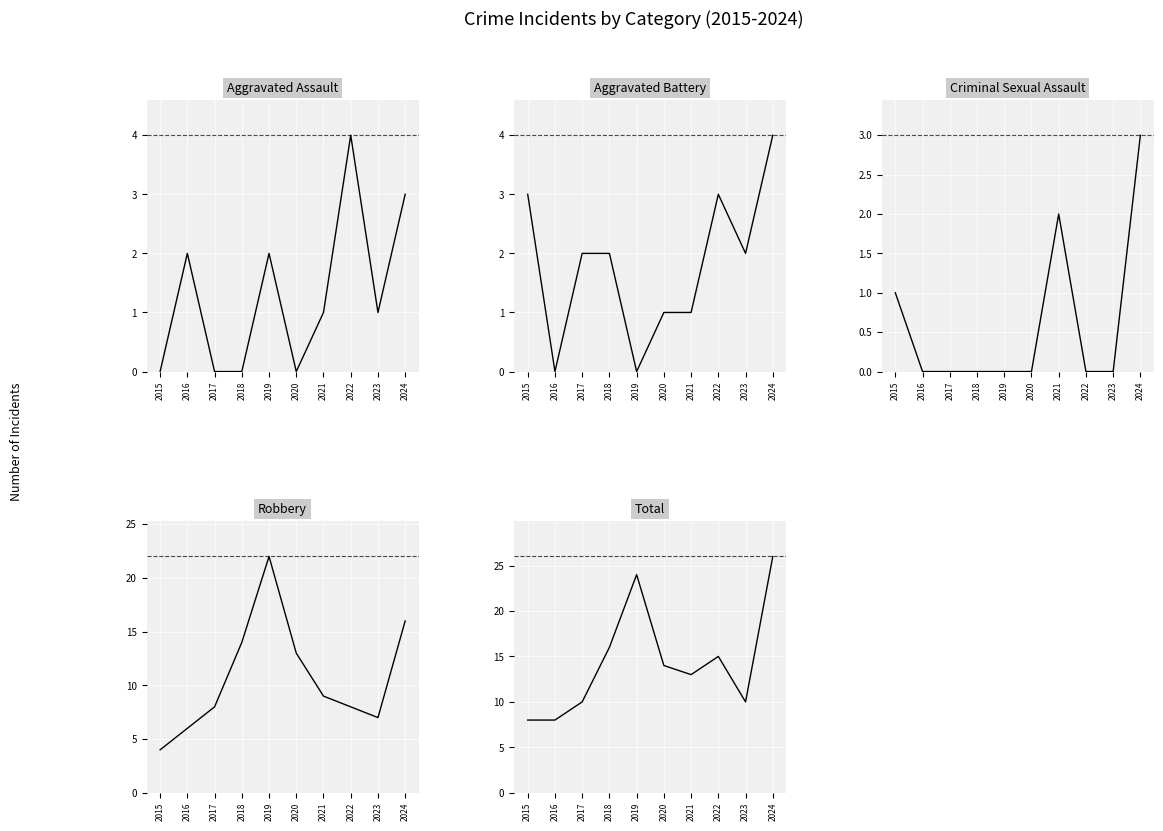

Reading right to left, transcribe all the data shown in this chart.

Aggravated Assault: 2024=3	2023=1	2022=4	2021=1	2020=0	2019=2	2018=0	2017=0	2016=2	2015=0
Aggravated Battery: 2024=4	2023=2	2022=3	2021=1	2020=1	2019=0	2018=2	2017=2	2016=0	2015=3
Criminal Sexual Assault: 2024=3	2023=0	2022=0	2021=2	2020=0	2019=0	2018=0	2017=0	2016=0	2015=1
Robbery: 2024=16	2023=7	2022=8	2021=9	2020=13	2019=22	2018=14	2017=8	2016=6	2015=4
Total: 2024=26	2023=10	2022=15	2021=13	2020=14	2019=24	2018=16	2017=10	2016=8	2015=8